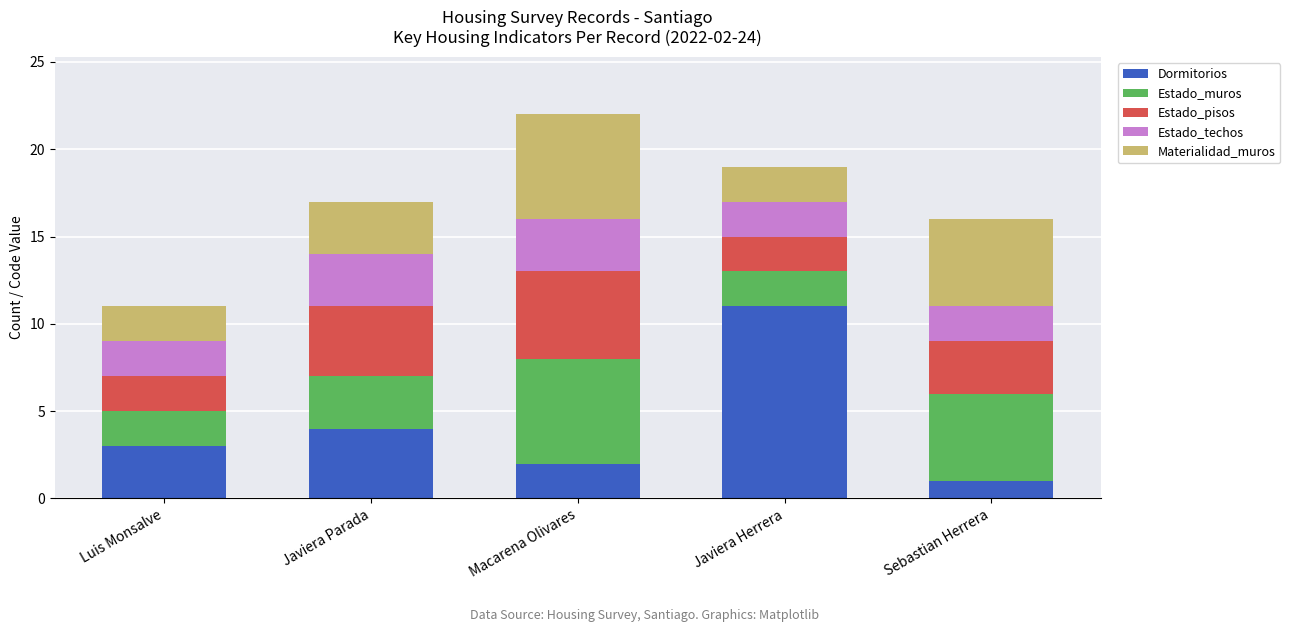

The Dormitorios series shows 3 at Macarena Olivares. True or false?

False